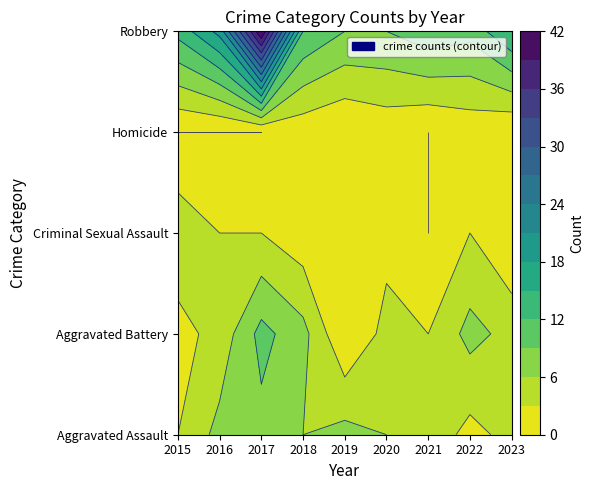

Count the Aggravated Battery values in the range 3 to 7.

6